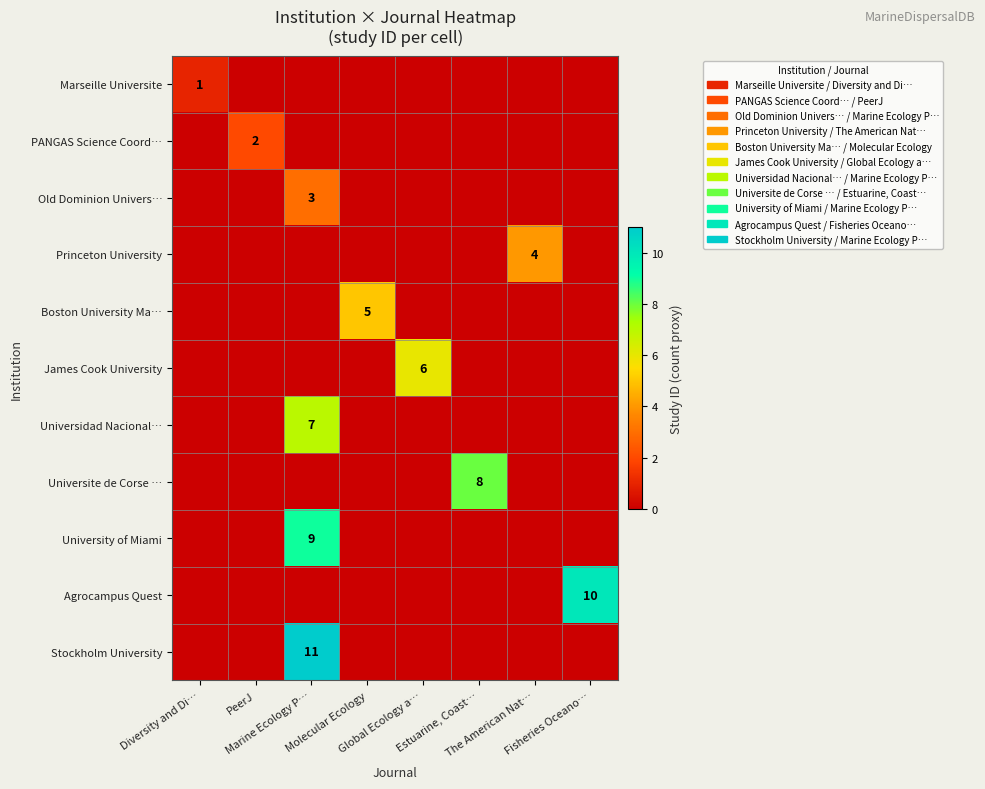

Between Diversity and Di… and PeerJ, which series saw the biggest shift?

PANGAS Science Coord…